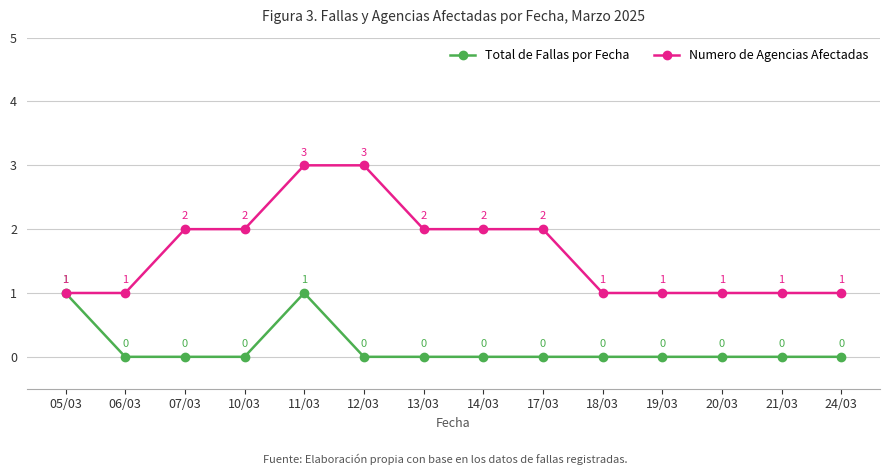

Reading right to left, transcribe all the data shown in this chart.

Total de Fallas por Fecha: 0	0	0	0	0	0	0	0	0	1	0	0	0	1
Numero de Agencias Afectadas: 1	1	1	1	1	2	2	2	3	3	2	2	1	1